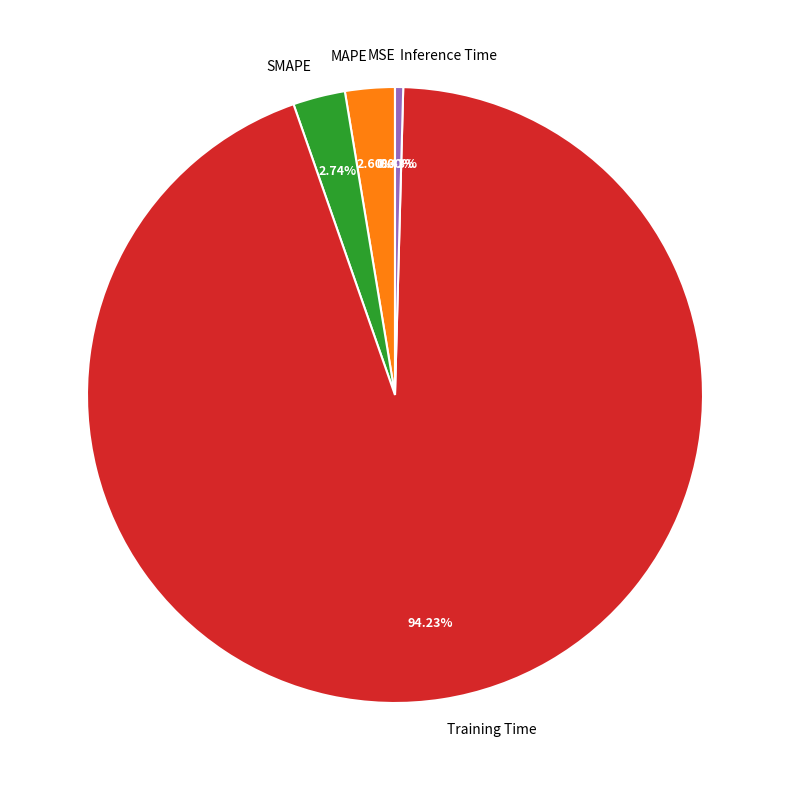

Which has a higher value, MAPE or Inference Time?

MAPE